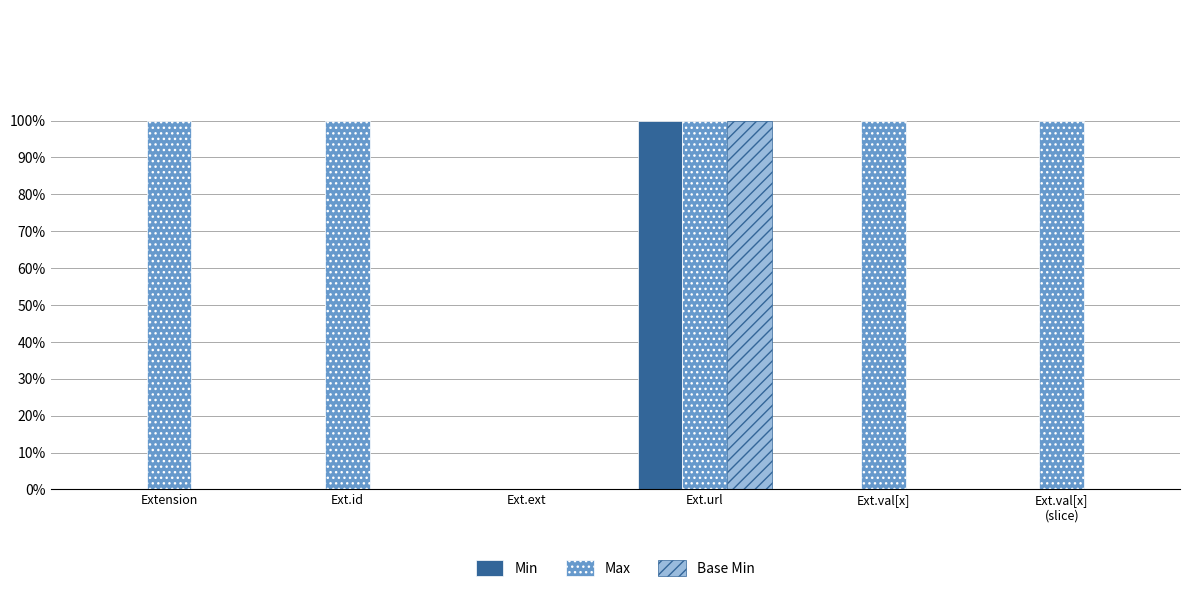

Are the bars grouped side by side (vs. stacked)?

Yes